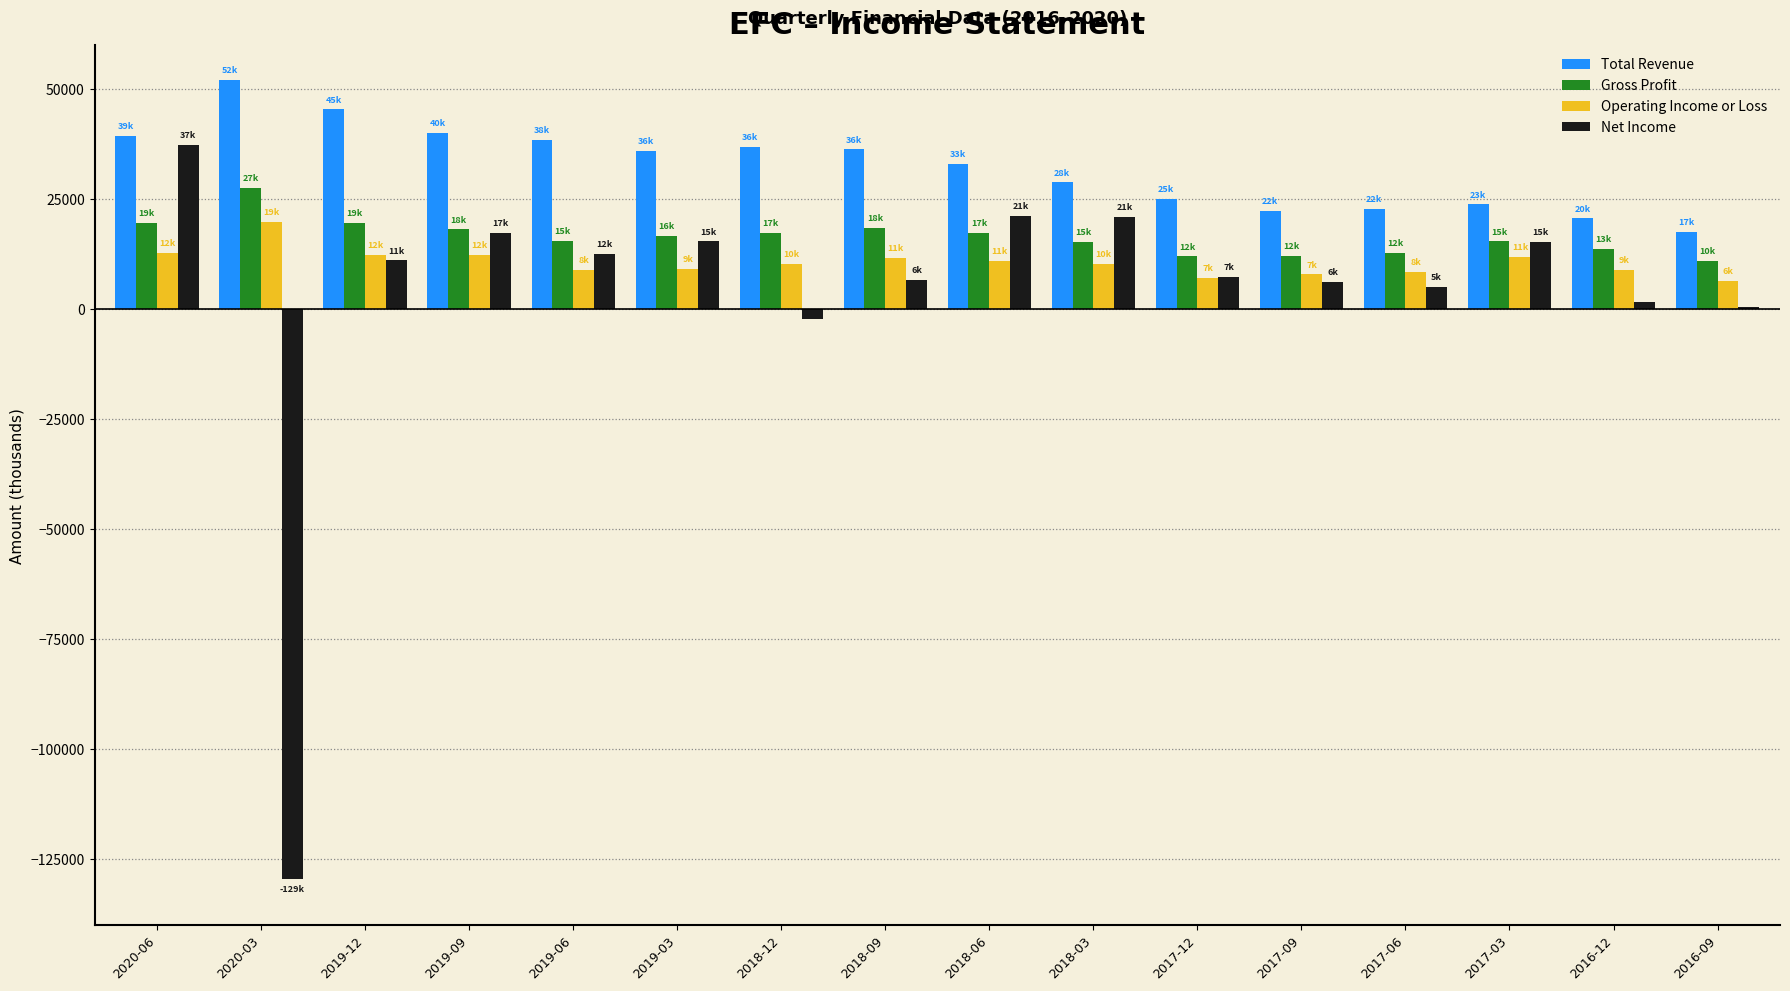

Which series has the widest spread of values?

Net Income